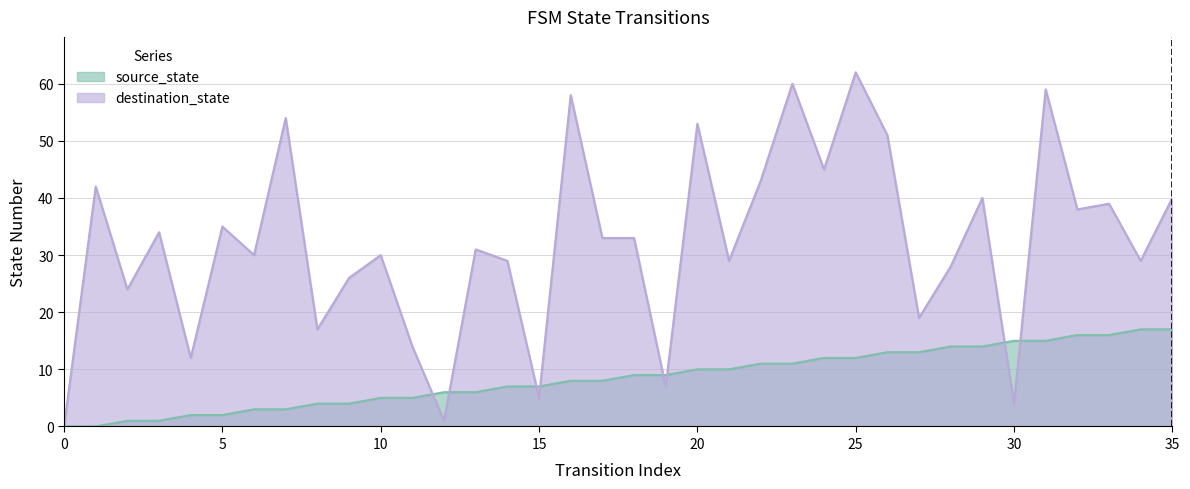

Does the chart display data point markers on the line(s)?

No